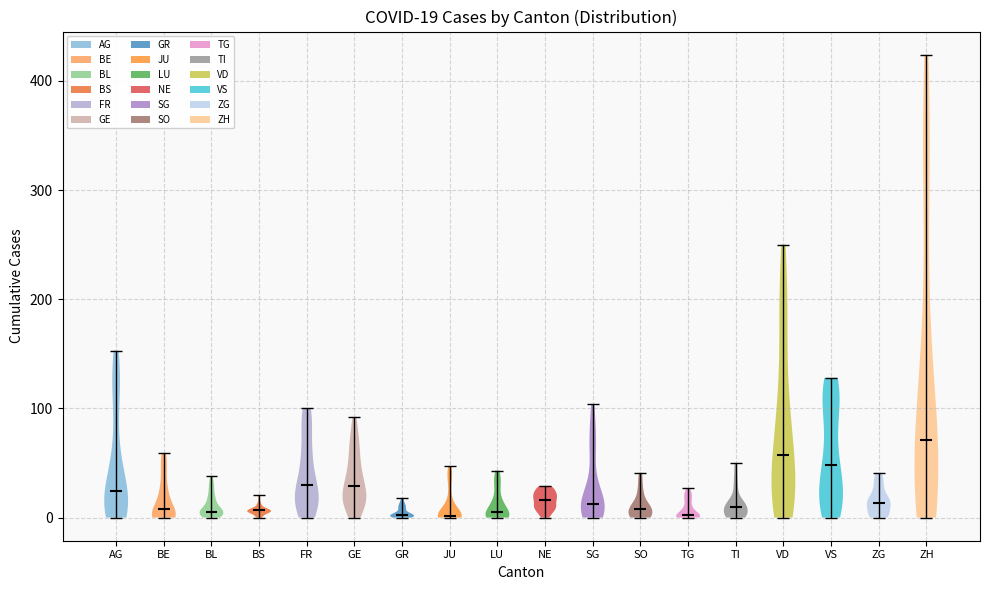

Which violin has the highest median line?

ZH